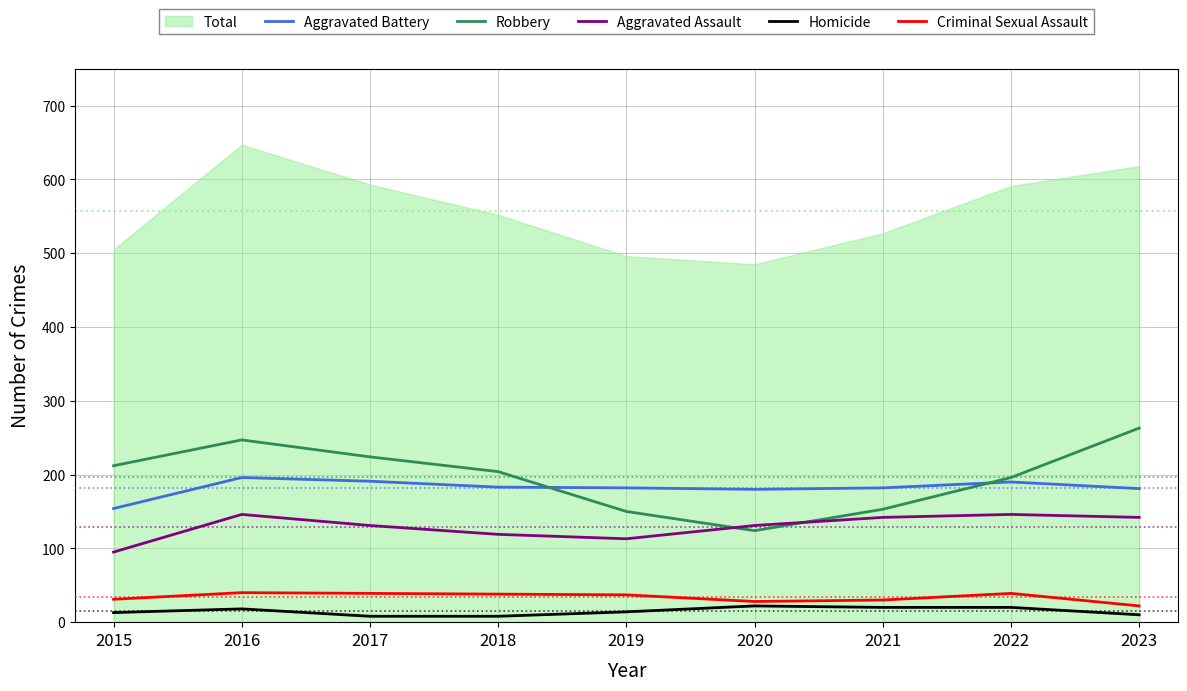

What is the minimum value shown in the chart?

8